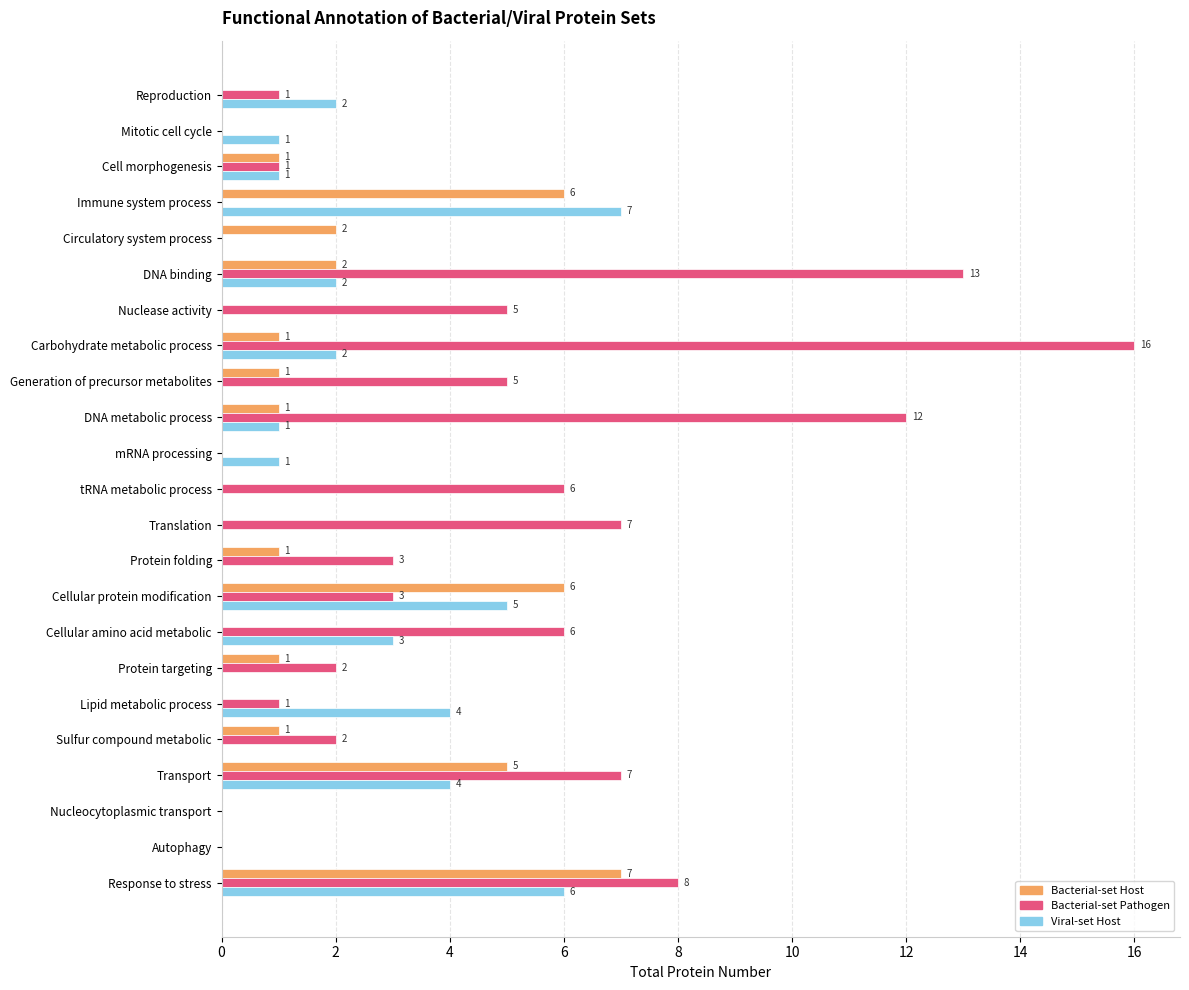

What are all the series names shown in the legend?

Bacterial-set Host, Bacterial-set Pathogen, Viral-set Host